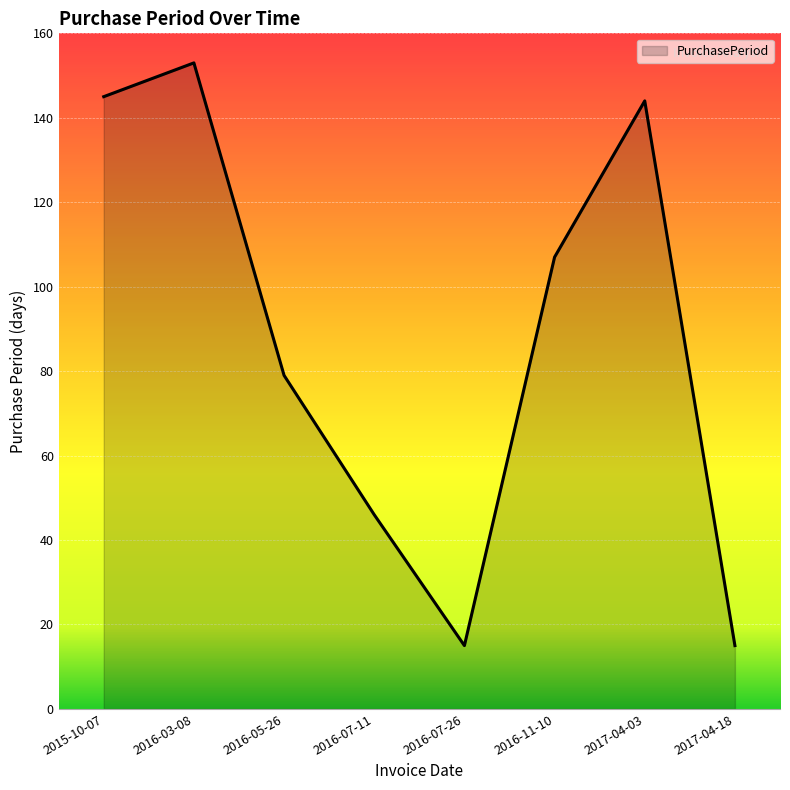

What is the difference between the maximum and second lowest values?

138